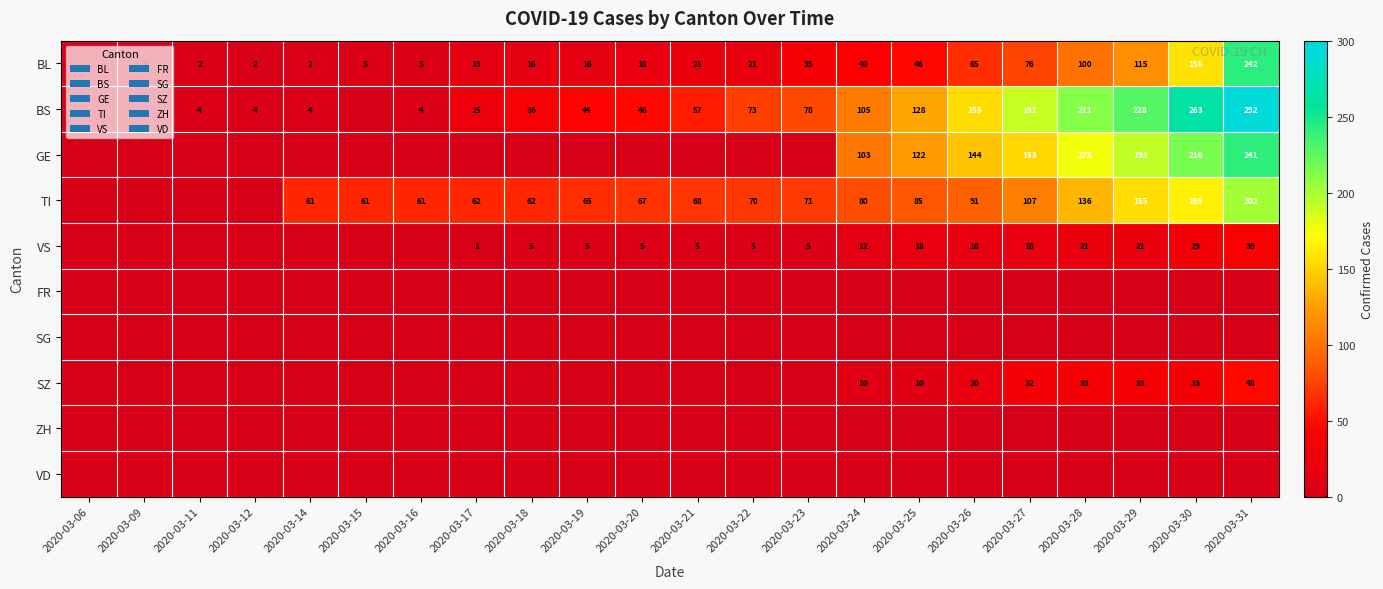

The value of BL at 2020-03-22 is 21. True or false?

True